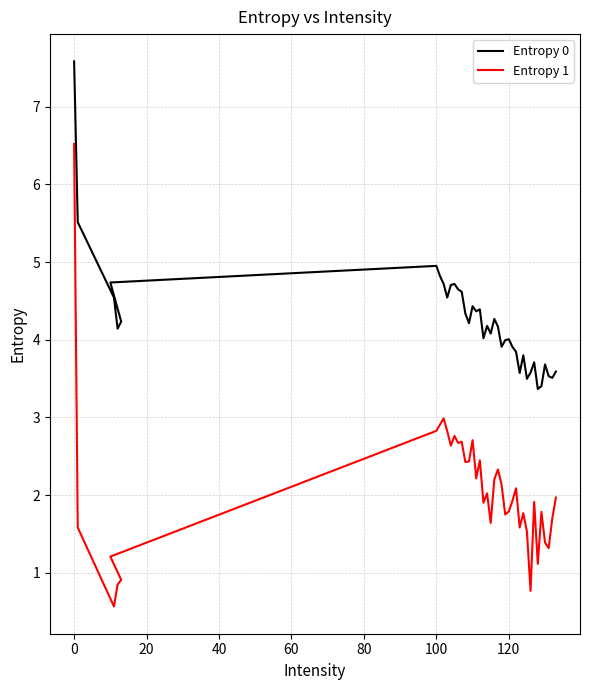

Is it true that Entropy 1 equals 2.6 at 29?

False